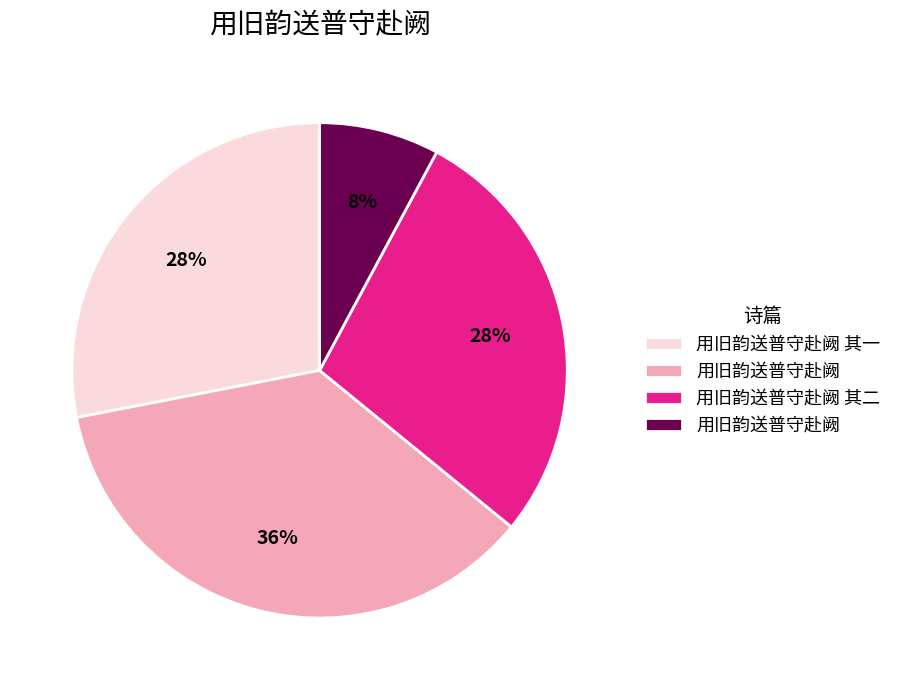

How many slices are in this pie chart?

4